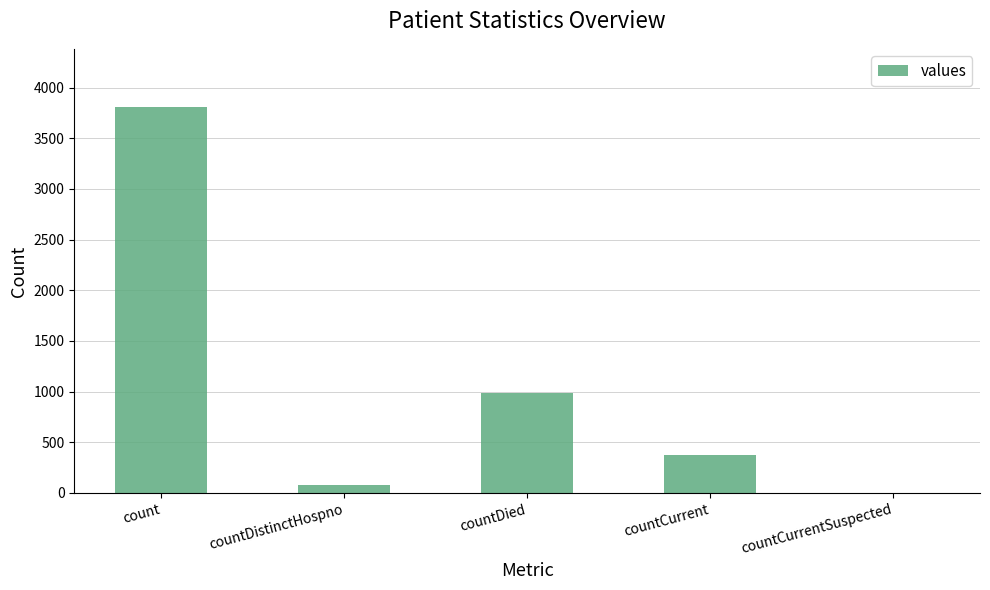

True or false: the data shows 991 at countDied.

True